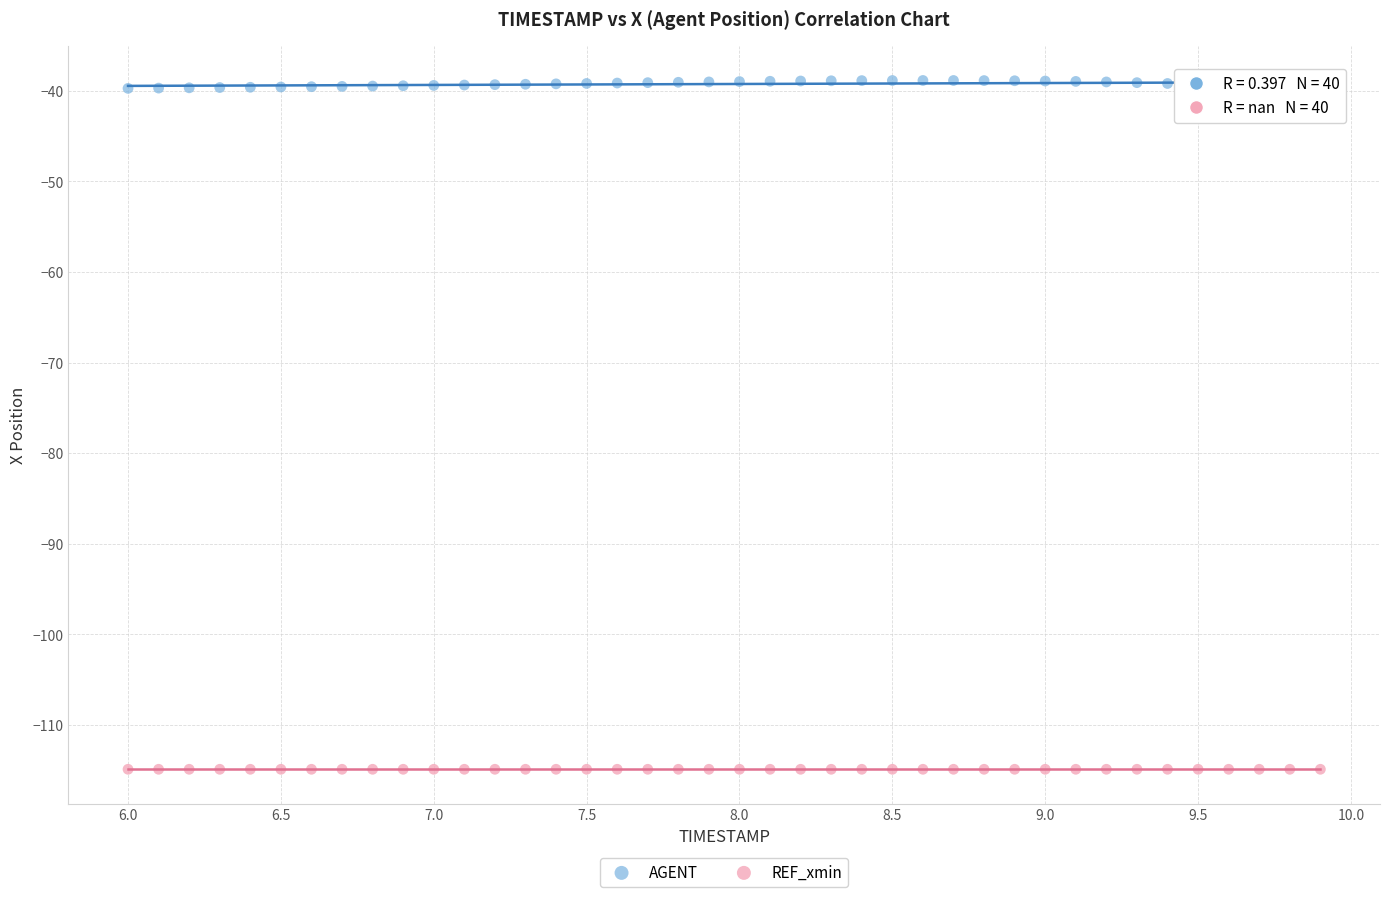

Which series contains the highest Y value?

AGENT